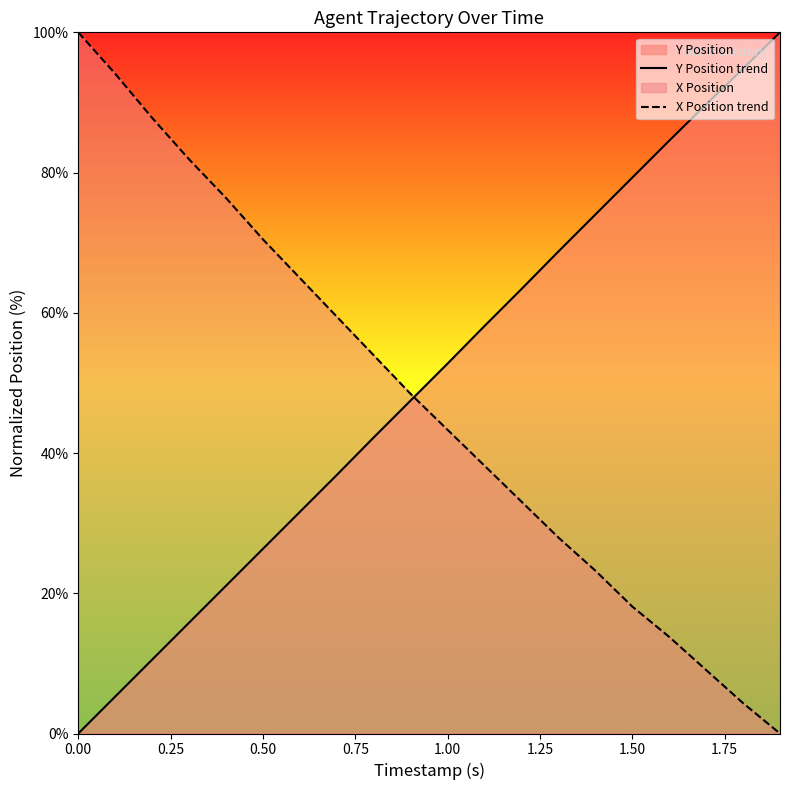

True or false: Y Position trend has more than 2 points higher than both neighbors.

False